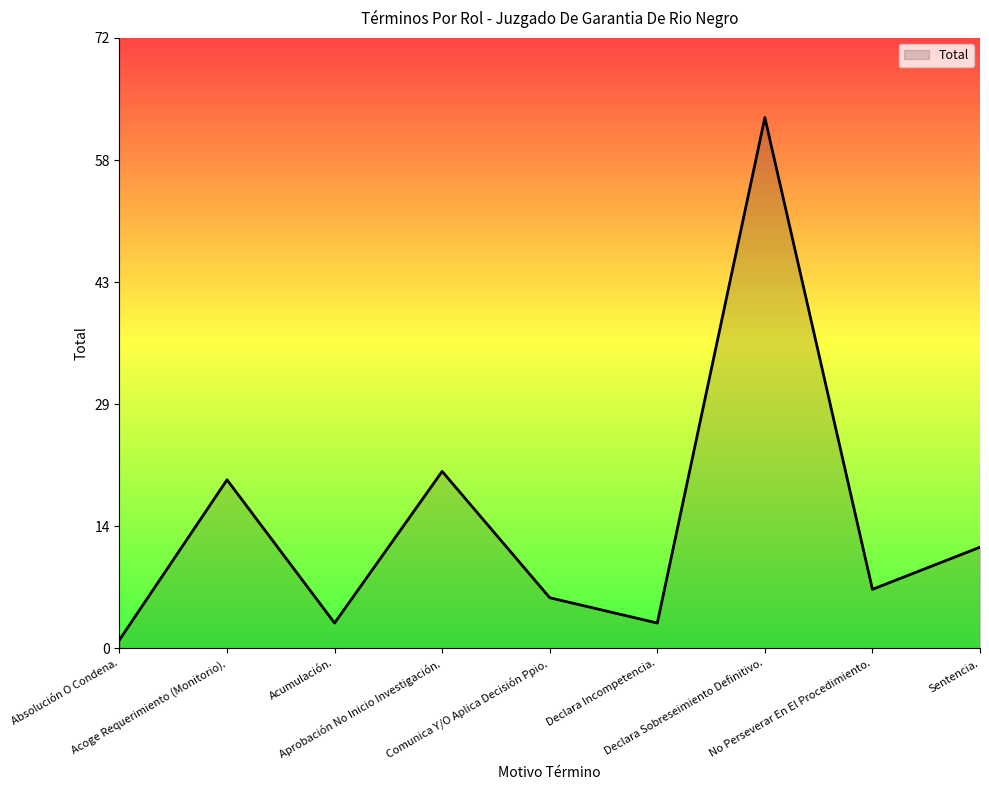

Which has a higher value, No Perseverar En El Procedimiento. or Aprobación No Inicio Investigación.?

Aprobación No Inicio Investigación.